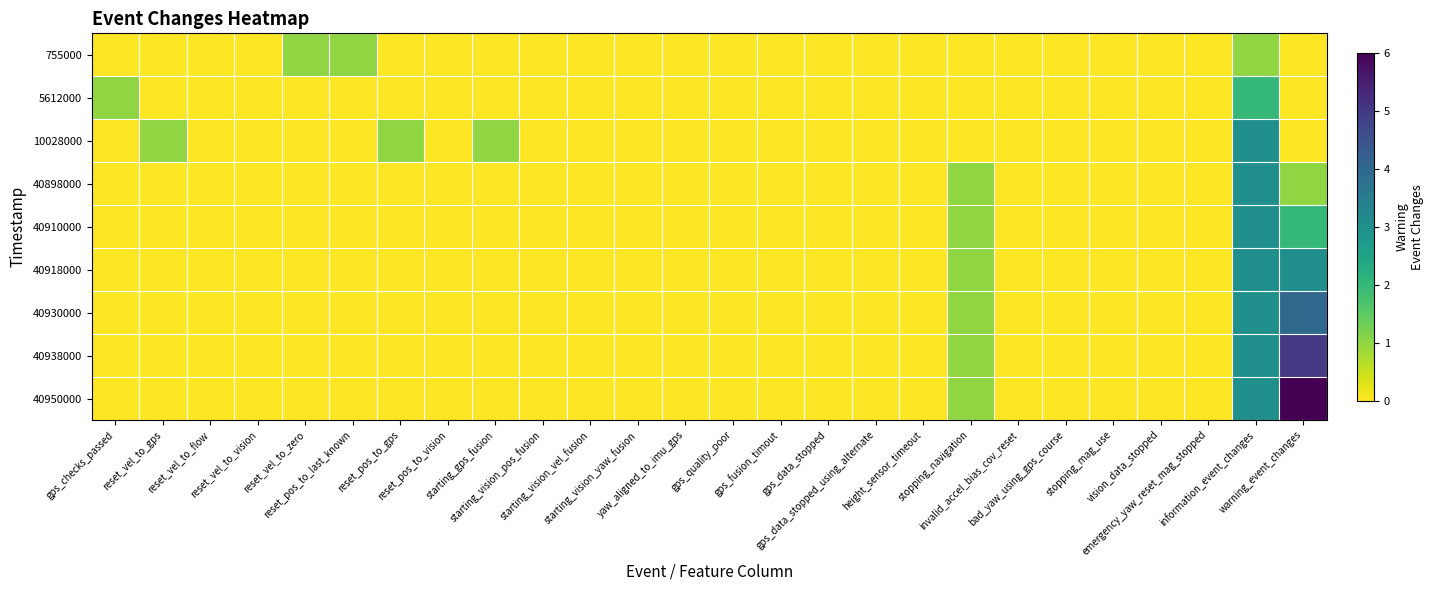

Rank the series at bad_yaw_using_gps_course from highest to lowest value.

755000, 5612000, 10028000, 40898000, 40910000, 40918000, 40930000, 40938000, 40950000